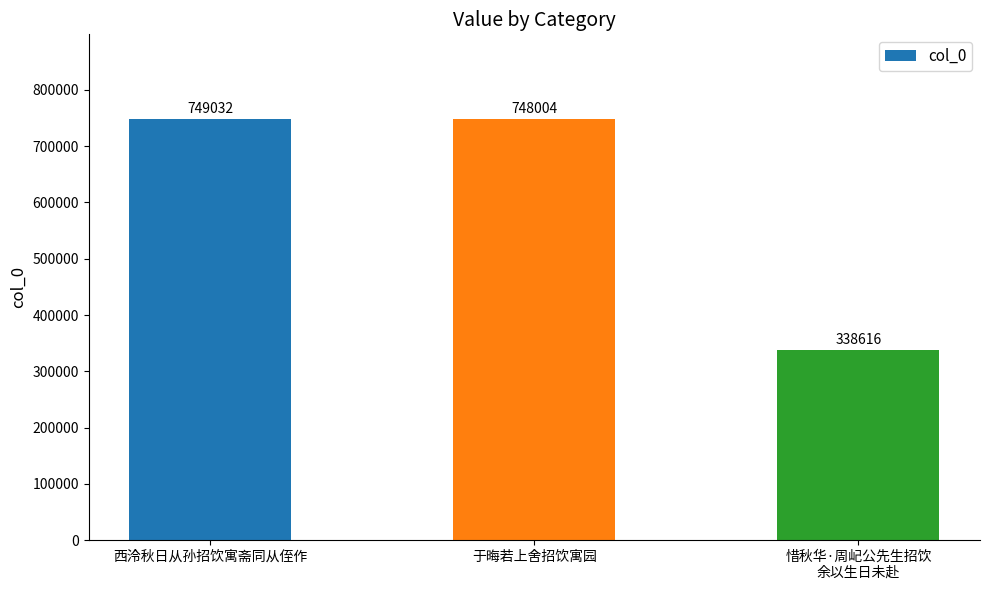

What is the difference between the values at 惜秋华·周屺公先生招饮
余以生日未赴 and 于晦若上舍招饮寓园?

409388